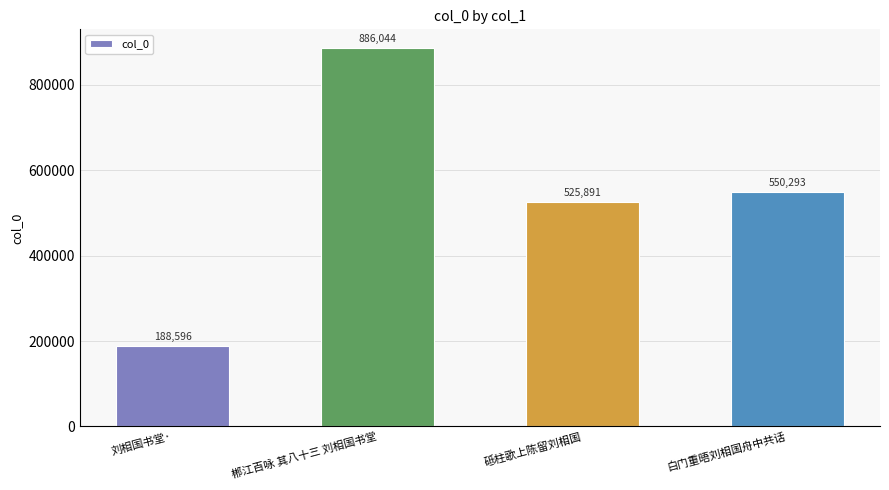

What is the greatest value displayed?

886044